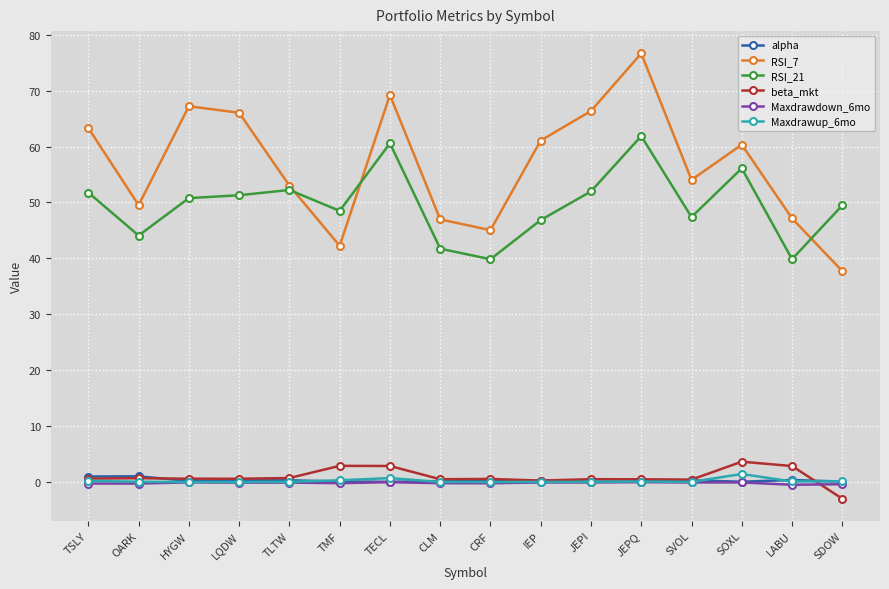

What is the label of the 13th point from the right?

LQDW